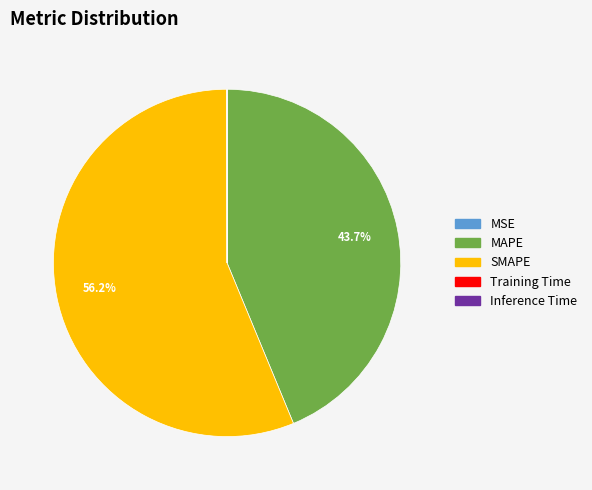

What percentage is the MAPE slice, to the nearest percent?

44%